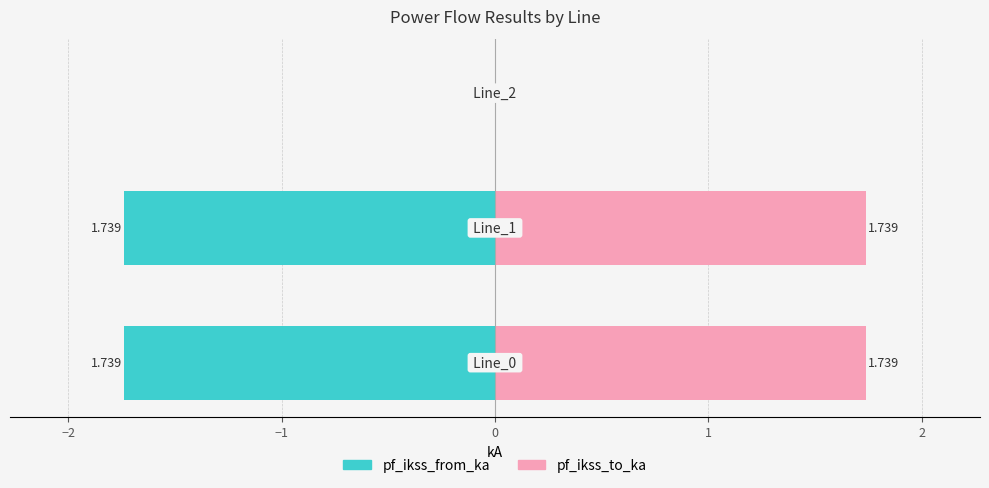

True or false: pf_ikss_to_ka has a value of 0.5 at −2.

False